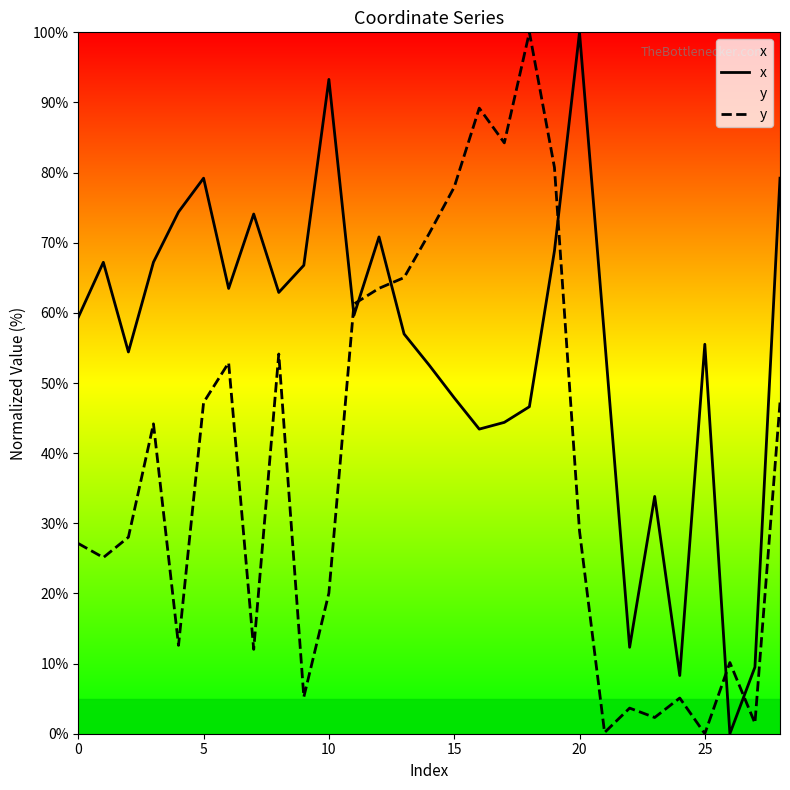

Does the chart display data point markers on the line(s)?

No